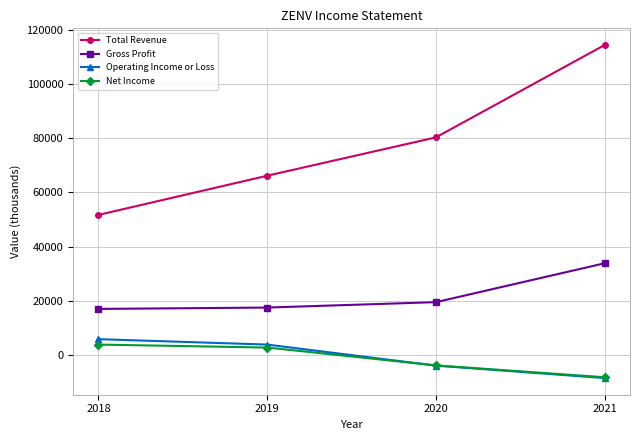

Does the chart display data point markers on the line(s)?

Yes